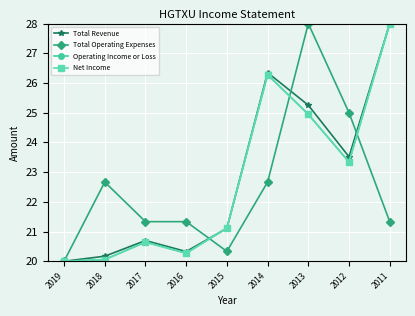

Reading right to left, transcribe all the data shown in this chart.

Total Revenue: 2011=28.0	2012=23.5	2013=25.3	2014=26.3	2015=21.1	2016=20.3	2017=20.7	2018=20.2	2019=20.0
Total Operating Expenses: 2011=21.3	2012=25.0	2013=28.0	2014=22.7	2015=20.3	2016=21.3	2017=21.3	2018=22.7	2019=20.0
Operating Income or Loss: 2011=28.0	2012=23.3	2013=24.9	2014=26.3	2015=21.1	2016=20.3	2017=20.6	2018=20.1	2019=20.0
Net Income: 2011=28.0	2012=23.3	2013=24.9	2014=26.3	2015=21.1	2016=20.3	2017=20.6	2018=20.1	2019=20.0